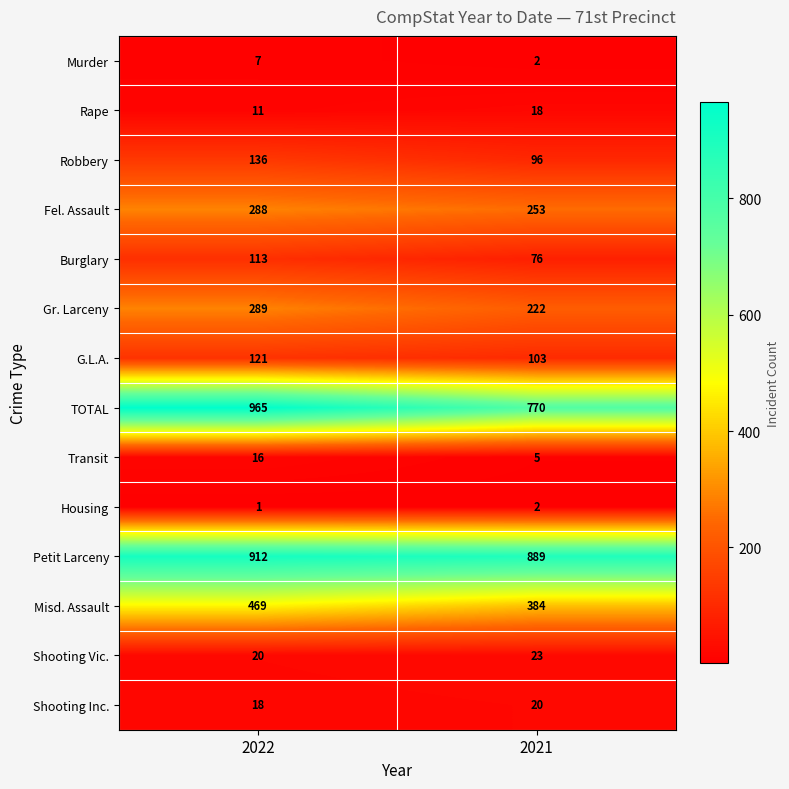

The Fel. Assault series shows 253 at 2021. True or false?

True